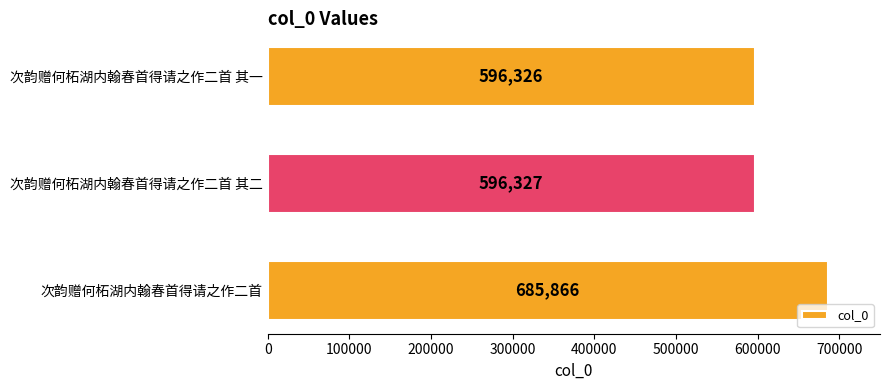

At which category does the chart reach its minimum across all series?

次韵赠何柘湖内翰春首得请之作二首 其一